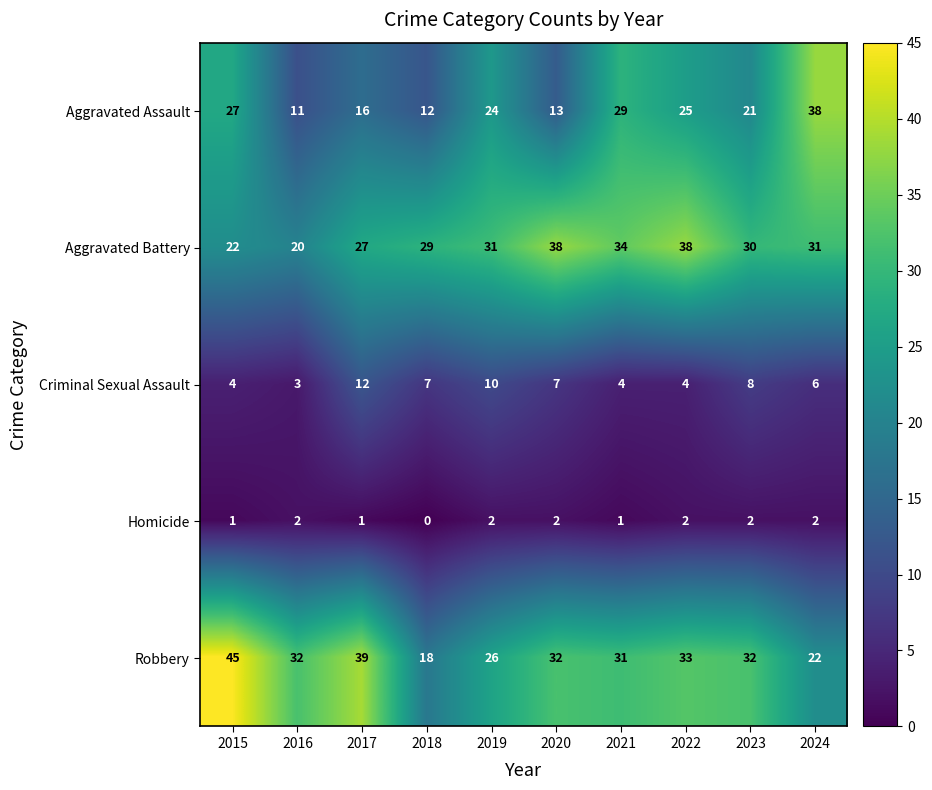

How many Criminal Sexual Assault values are between 4 and 8?

7